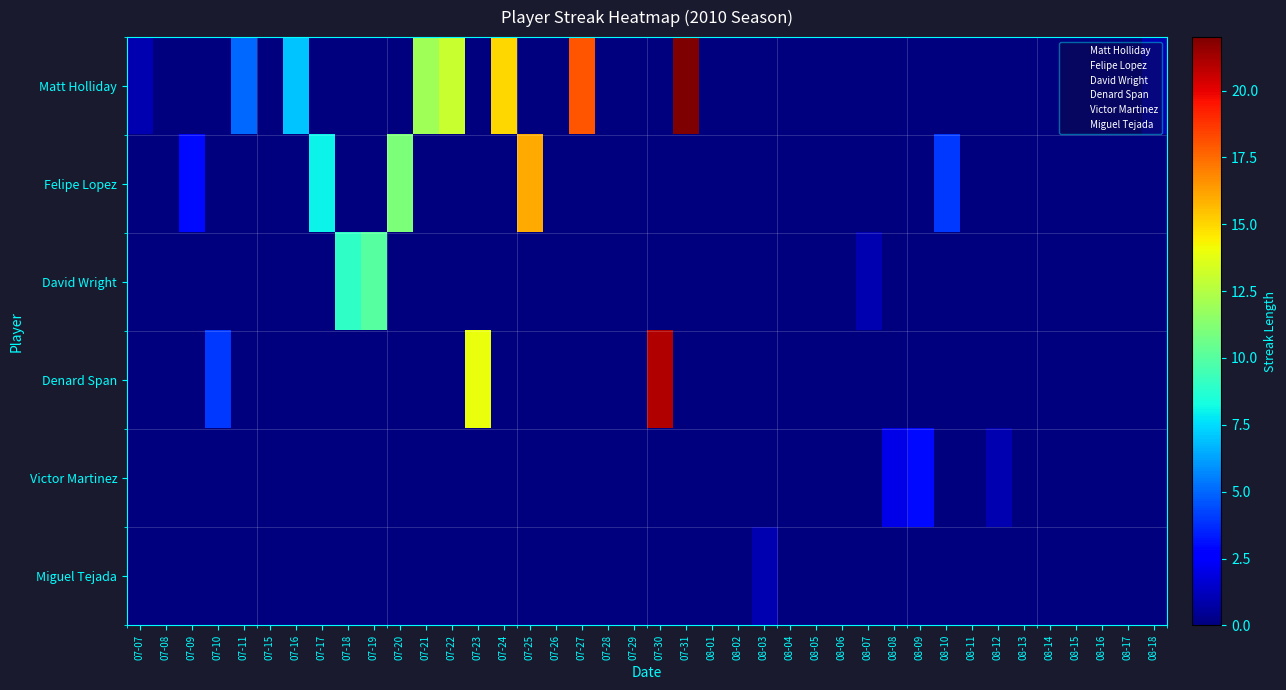

How many data points does each series have?

40